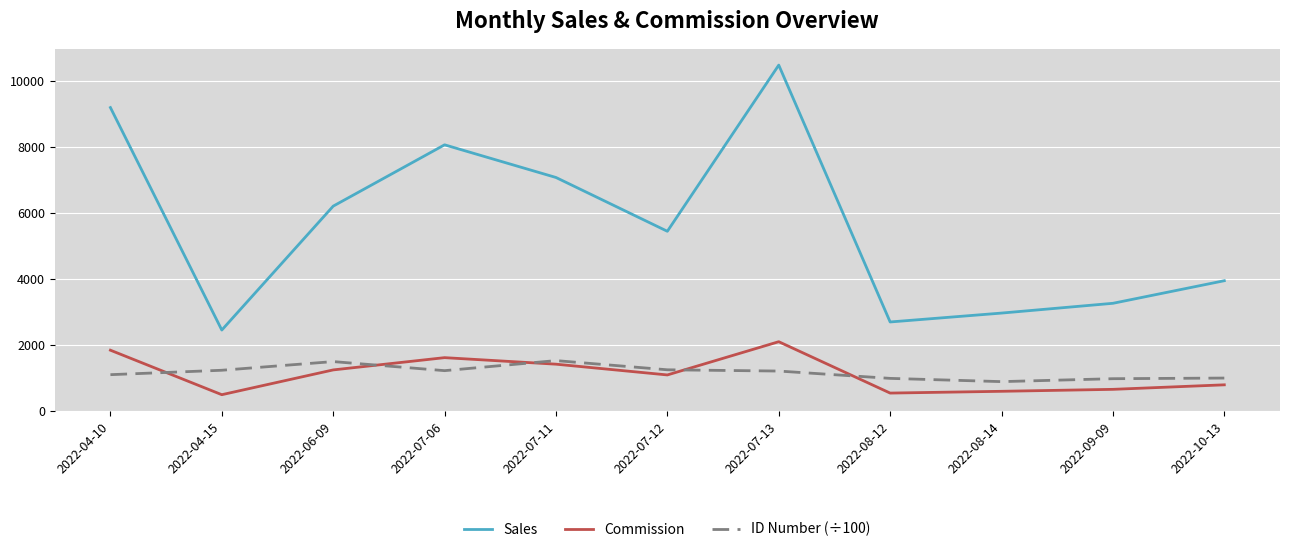

What is the spread (max minus min) of values at 2022-07-11?

5652.0